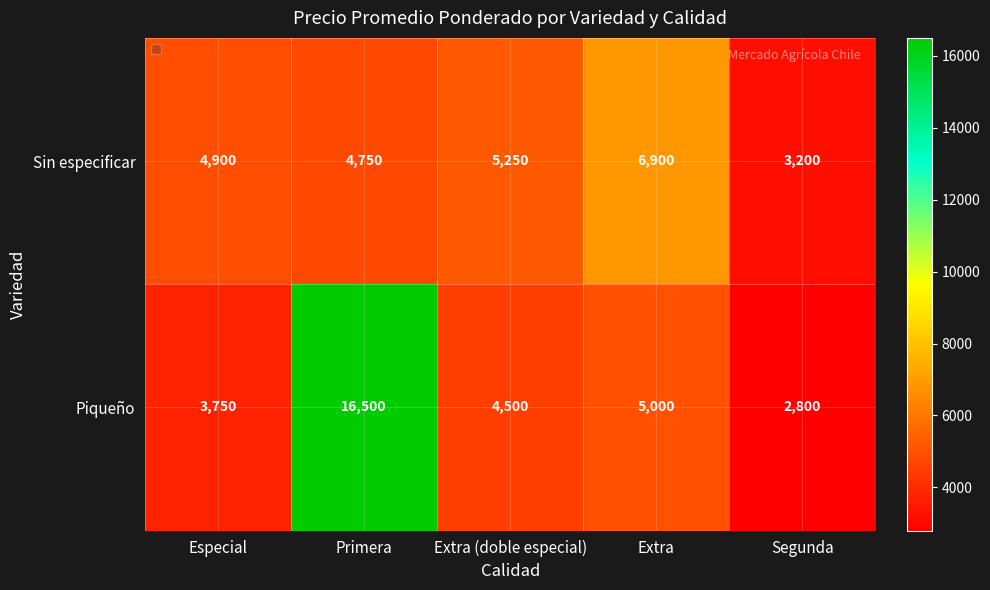

True or false: Sin especificar has a value of 1163 at Segunda.

False